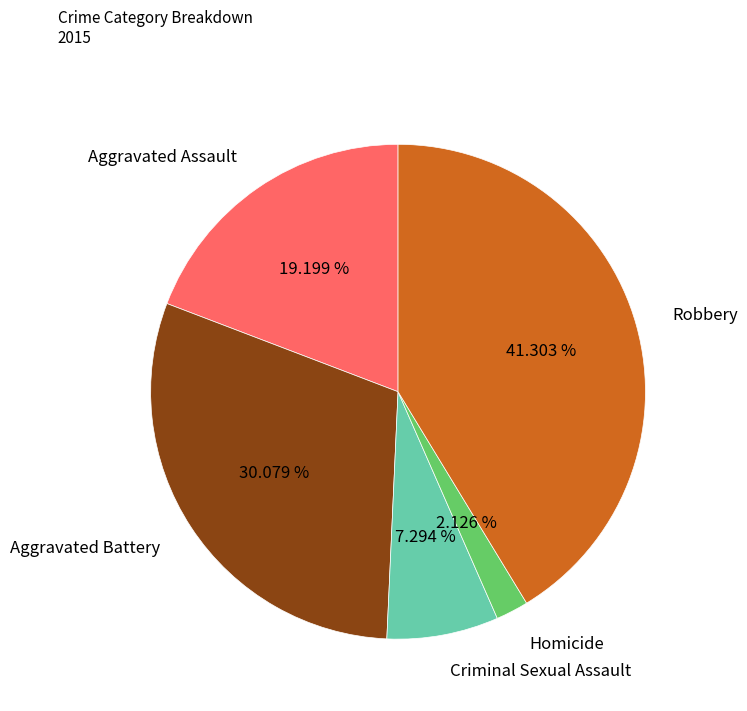

To the nearest percent, what portion does Aggravated Assault represent?

19%